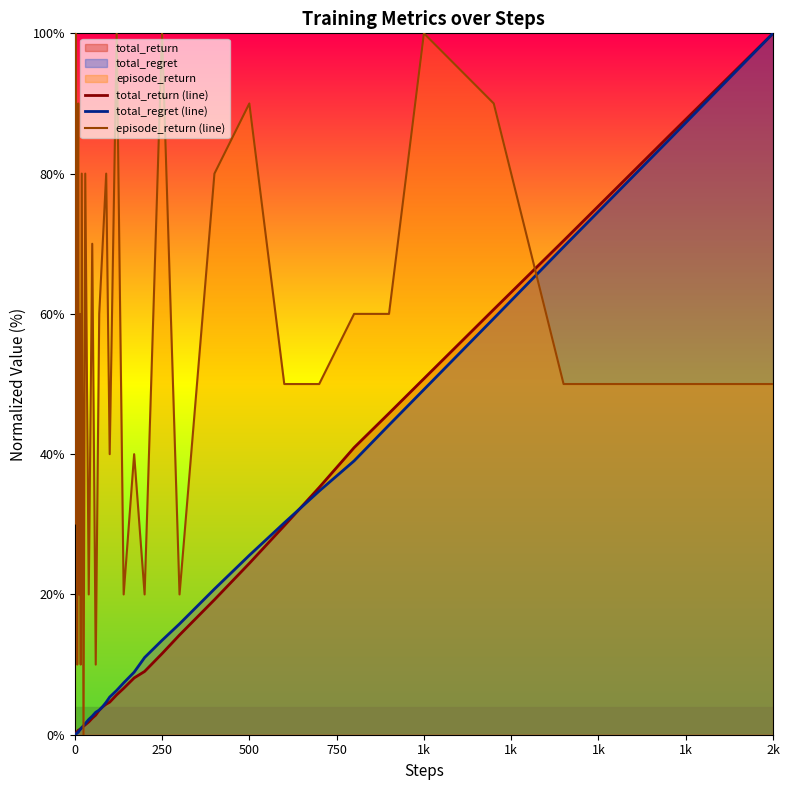

At which category is the sum across all series the highest?

2k